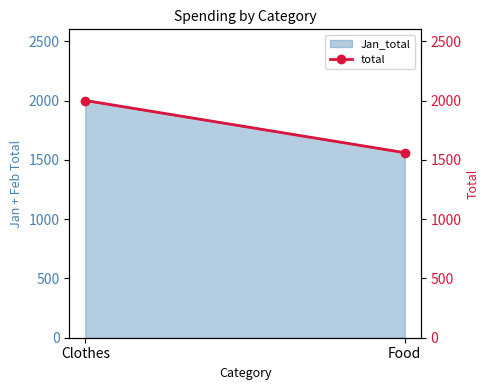

Reading right to left, what are all the values shown in this chart?

Food=1560	Clothes=2000